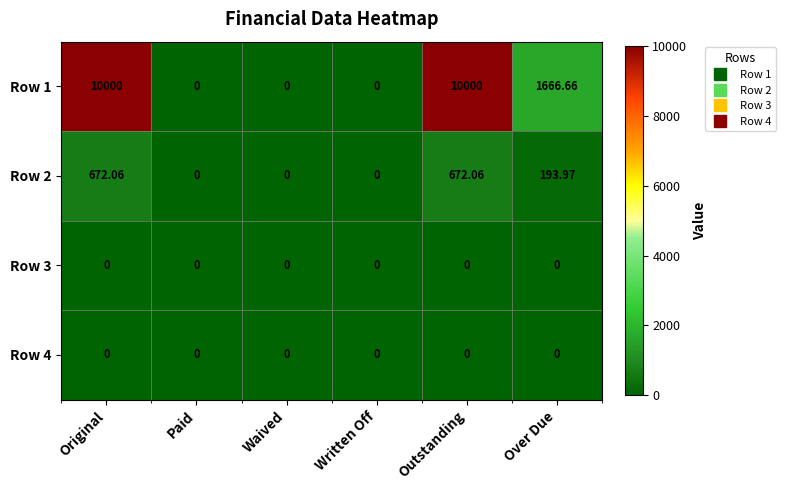

At which label does Row 2 first exceed 193?

Original